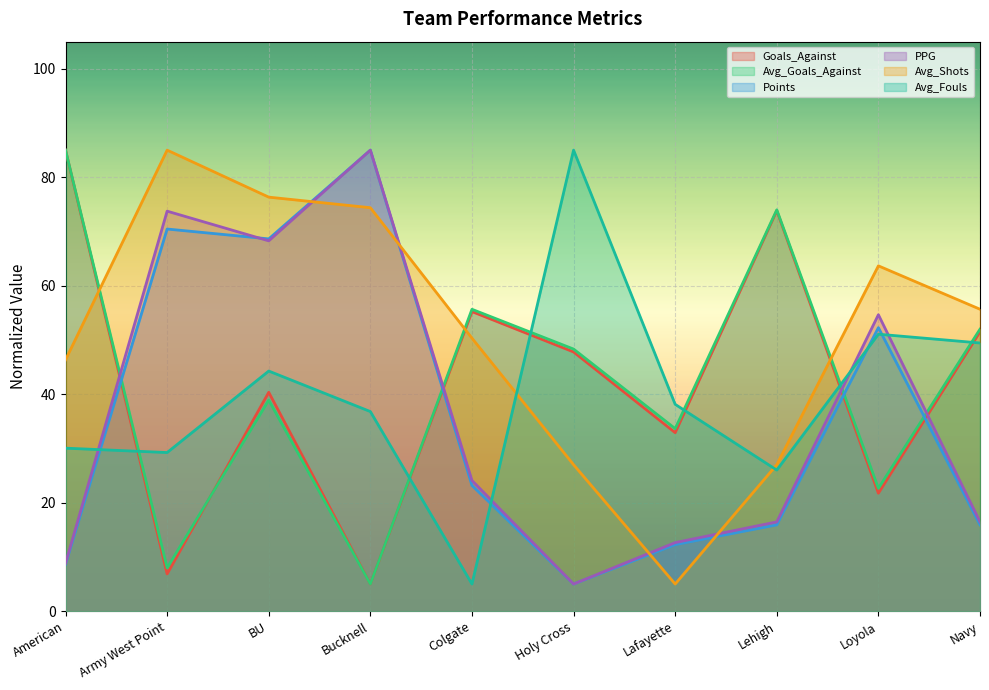

At which label does Points reach its minimum?

Holy Cross